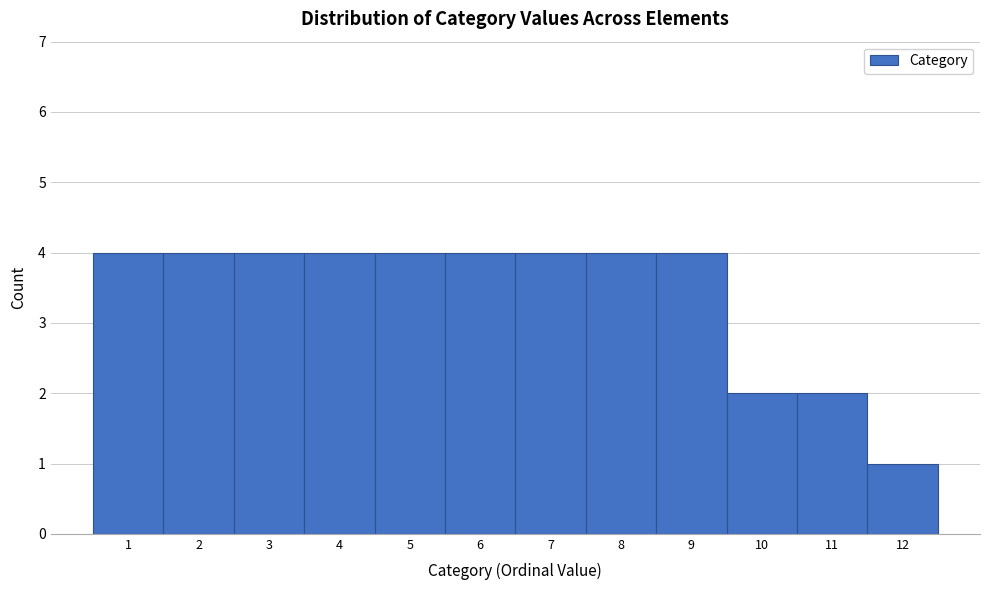

Reading left to right, list every bar in this chart as the range it spans on the x-axis followed by its height. The values are not printed on the chart, so give them approximately, as read against the axis.

0.5 to 1.5: 4
1.5 to 2.5: 4
2.5 to 3.5: 4
3.5 to 4.5: 4
4.5 to 5.5: 4
5.5 to 6.5: 4
6.5 to 7.5: 4
7.5 to 8.5: 4
8.5 to 9.5: 4
9.5 to 10.5: 2
10.5 to 11.5: 2
11.5 to 12.5: 1